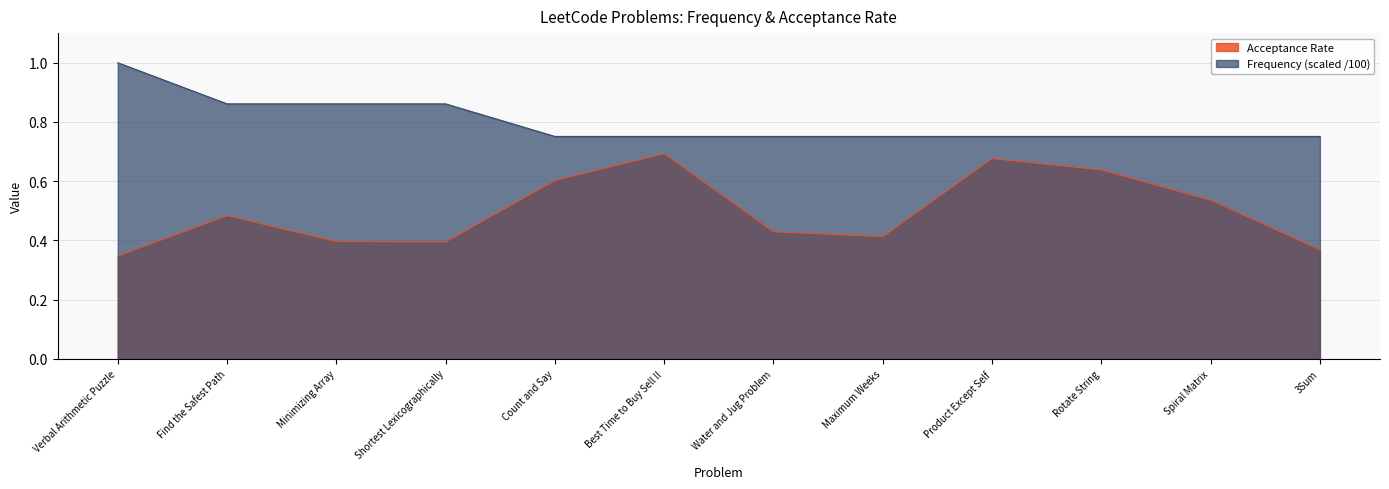

True or false: Acceptance Rate and Frequency intersect in this chart.

False